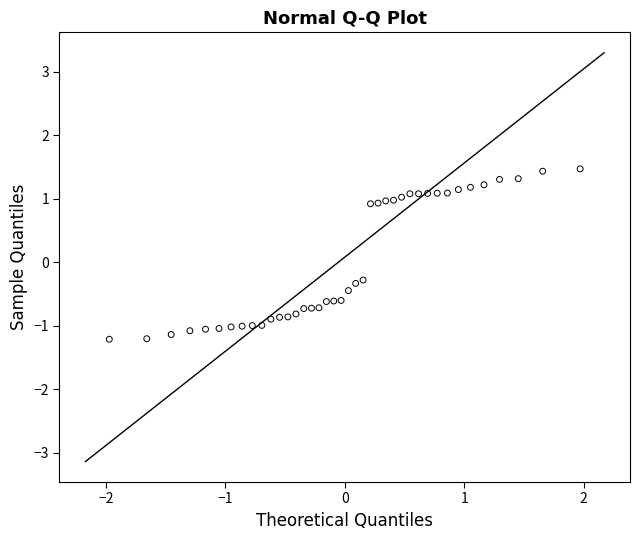

What is the range of Y values (max minus min)?

2.7